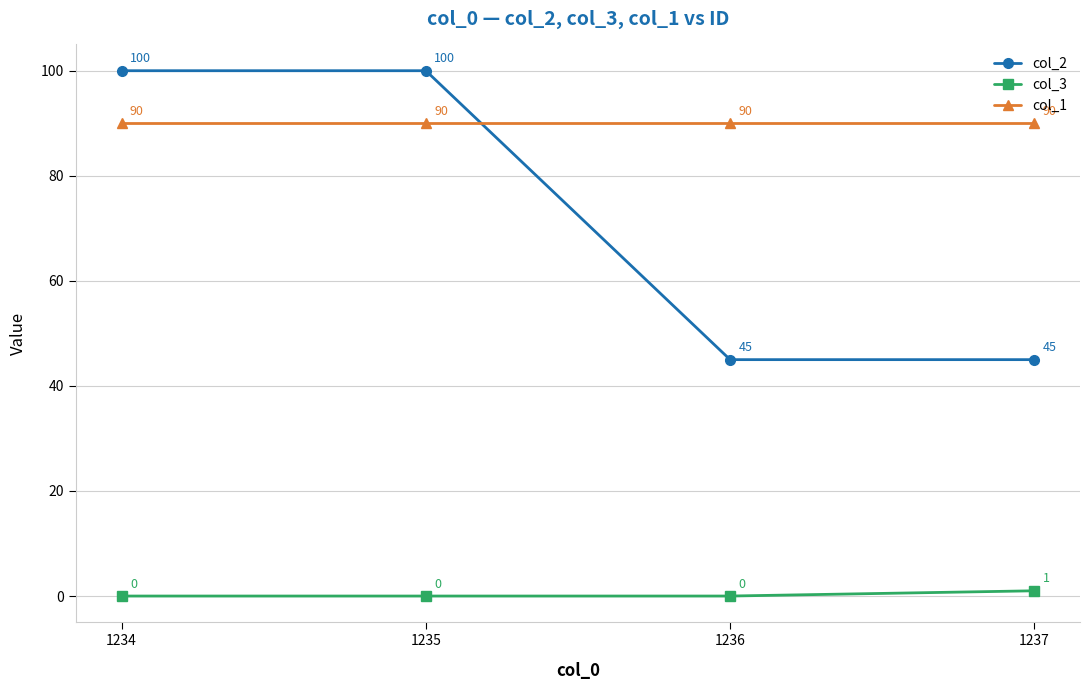

Which series has the largest total across all categories?

col_1